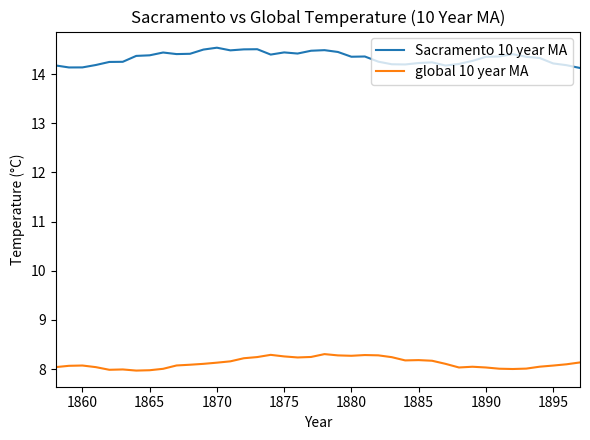

How many lines are shown in the chart?

2